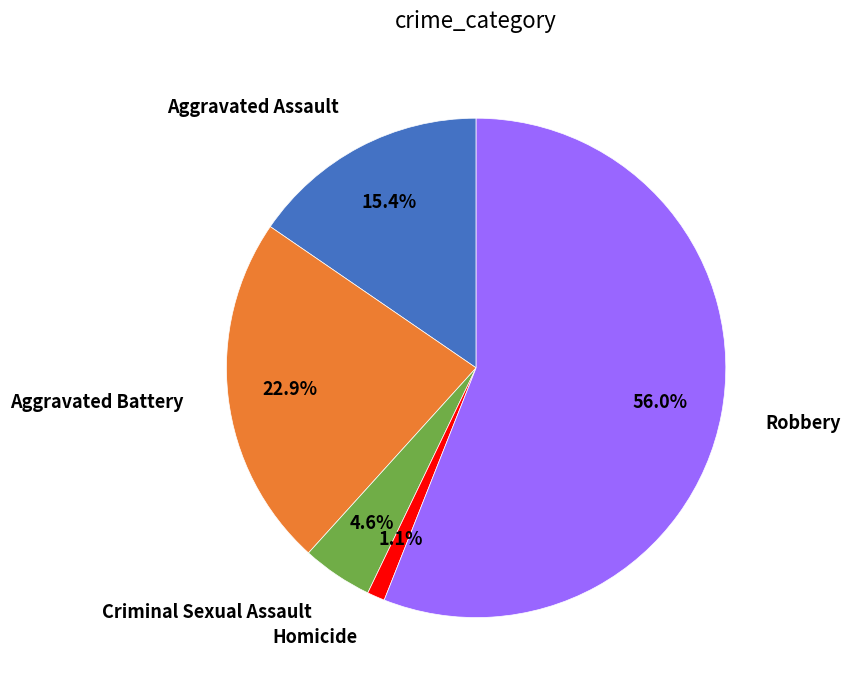

Which category has the biggest portion of the pie?

Robbery